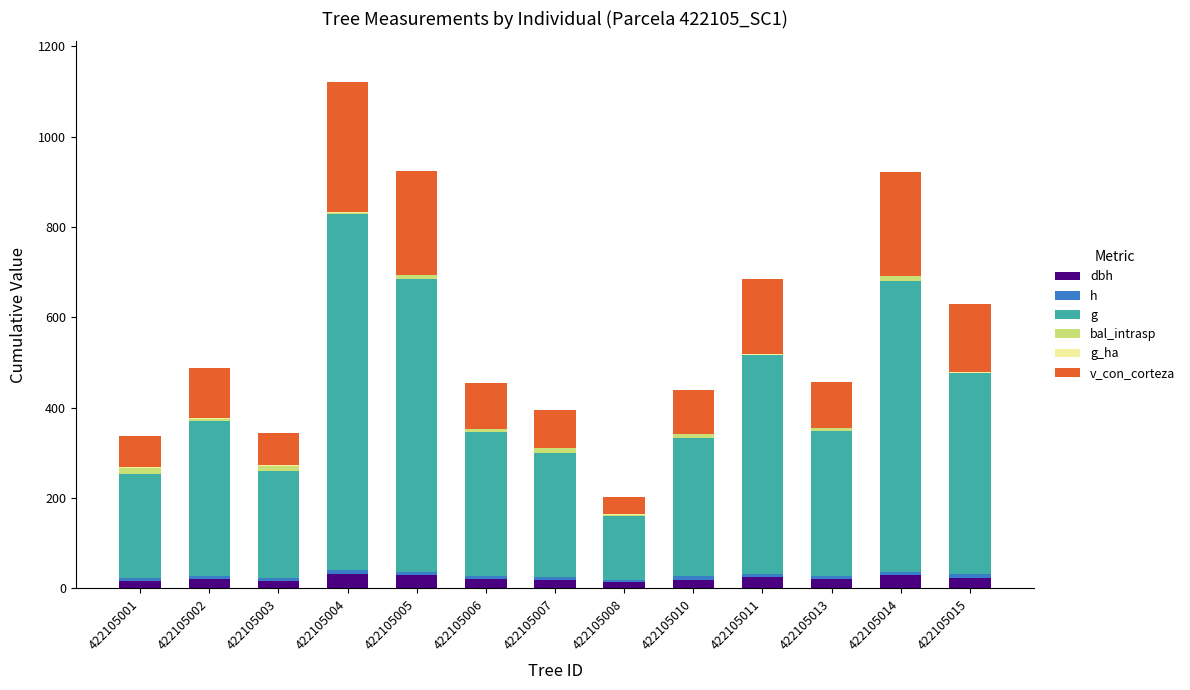

Which series has the largest range (max minus min)?

g